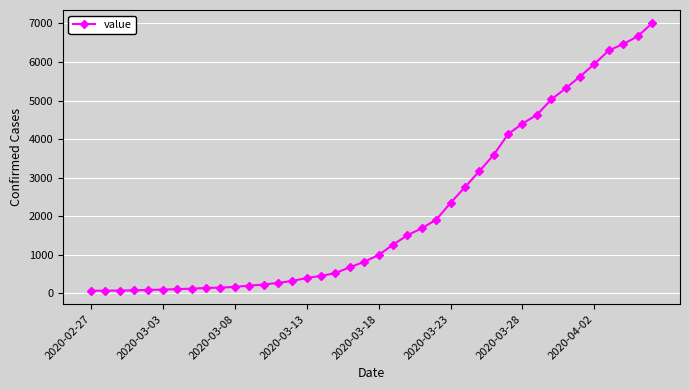

What is the value of the 28th point from the left?

3168